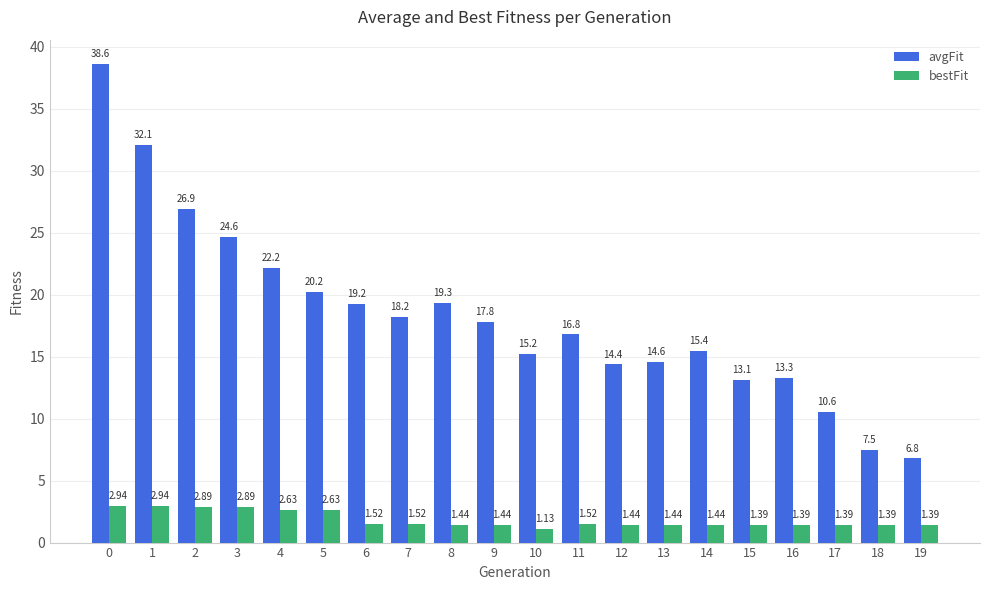

Which category has the lowest value in the avgFit series?

19